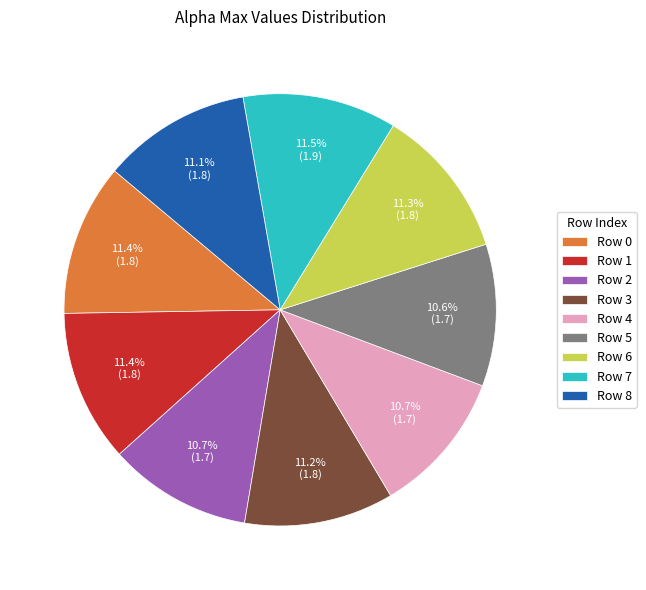

How many segments does this pie chart have?

9